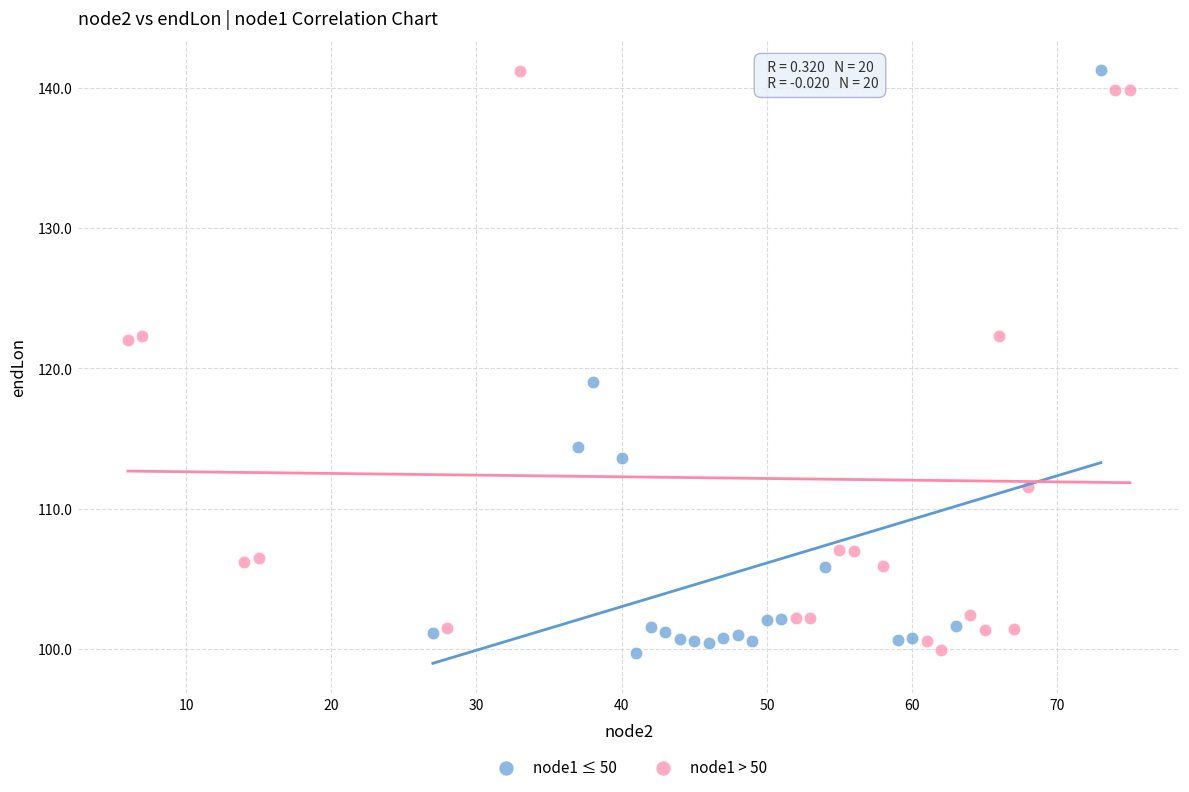

What are all the series names shown in the legend?

node1 ≤ 50, node1 > 50